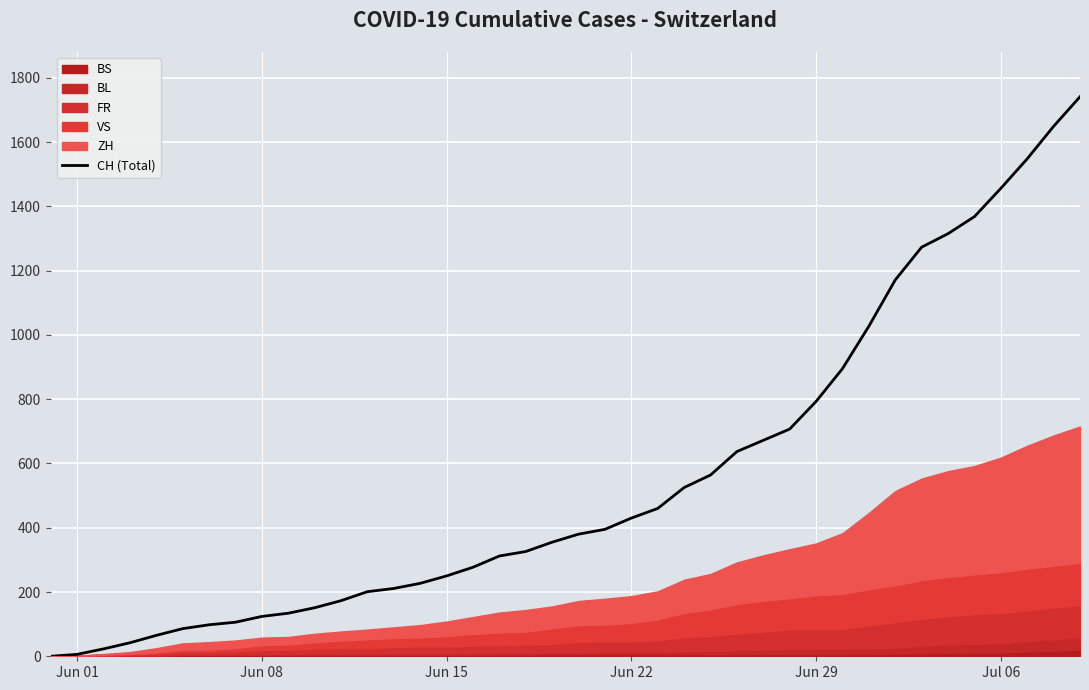

Is it true that the value at 27 is 351?

False